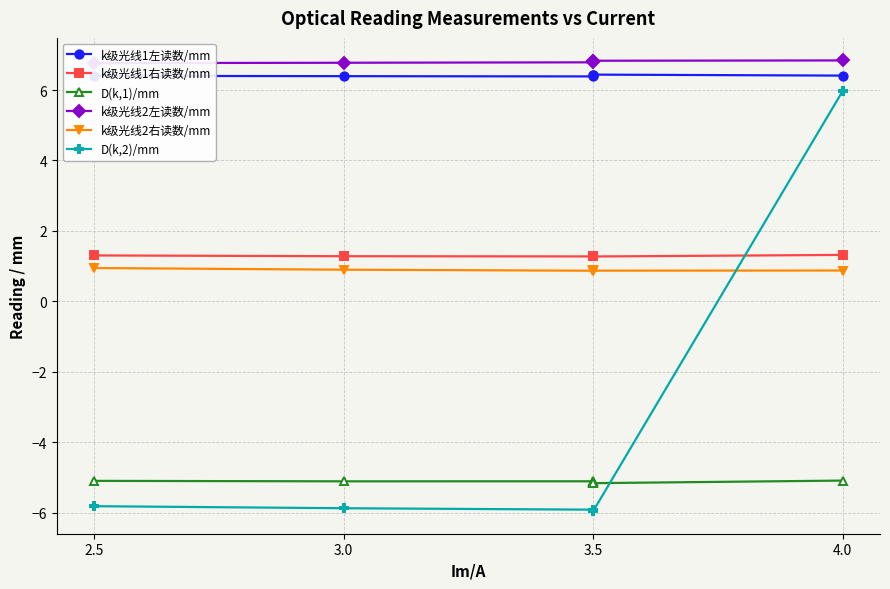

What value does the k级光线1右读数/mm series have at 3.0?

1.3